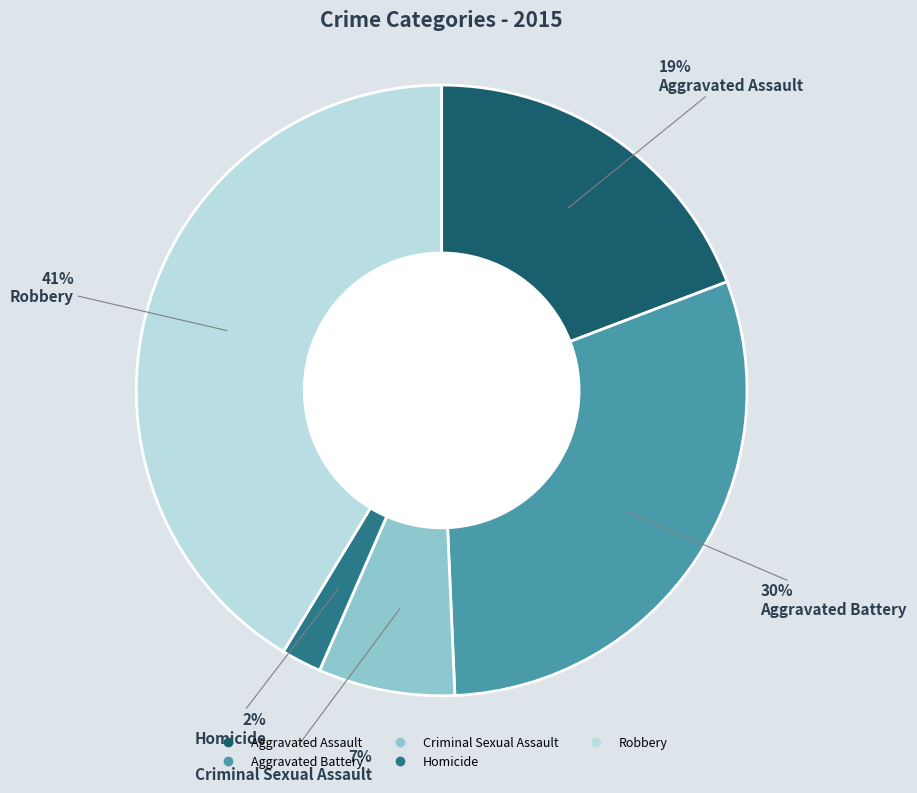

Which has a higher value, Aggravated Assault or Robbery?

Robbery